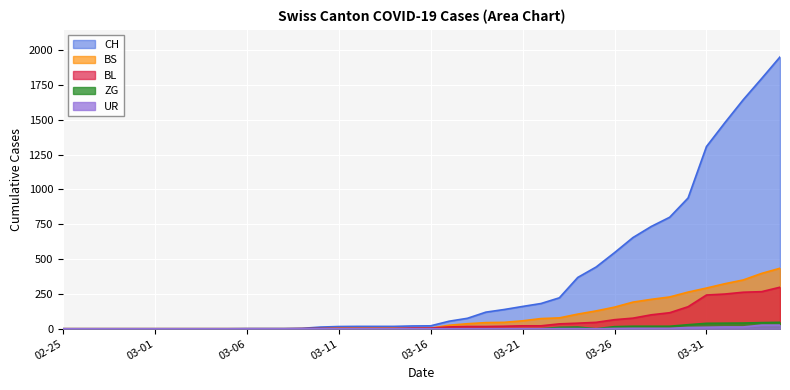

True or false: BS and ZG intersect in this chart.

False